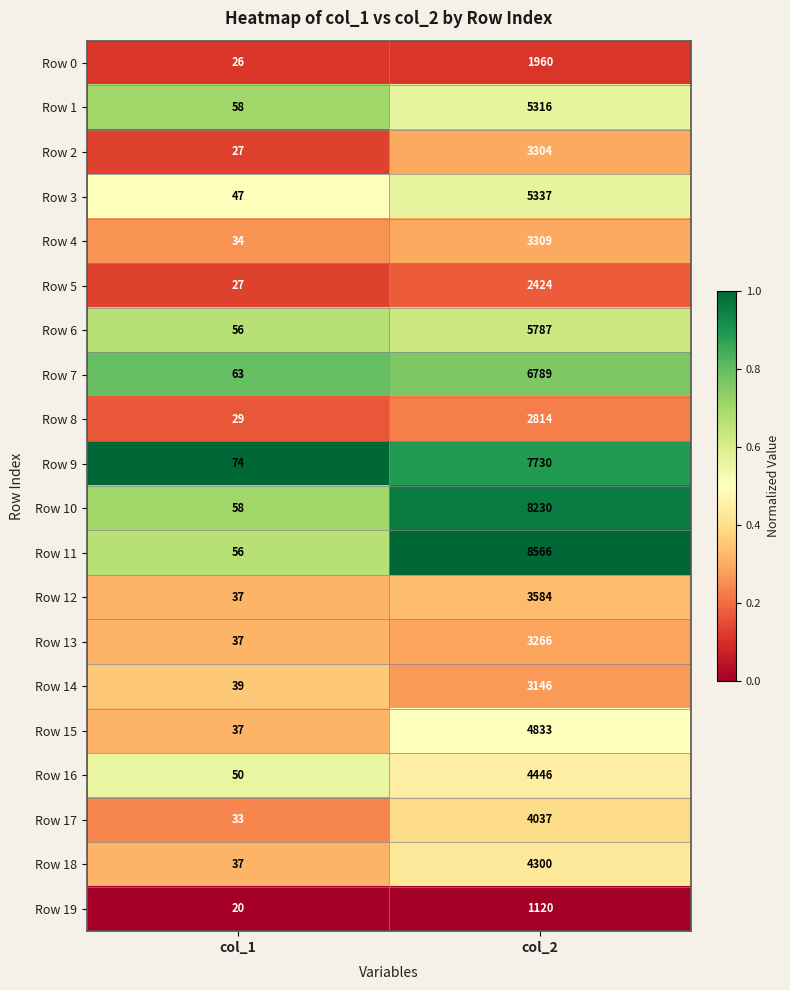

What is the total value across all series at col_1?

845